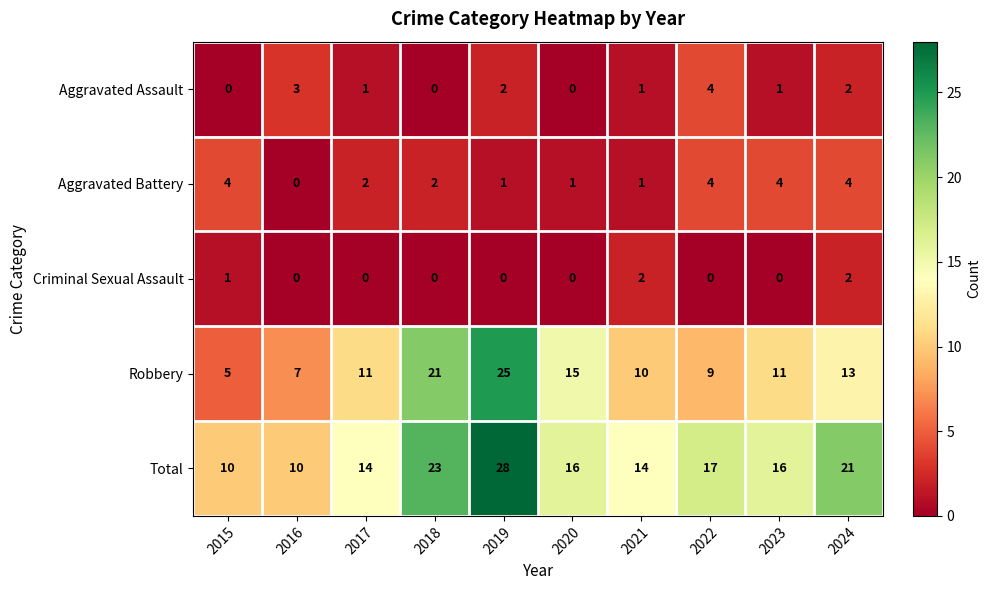

True or false: Criminal Sexual Assault has a value of 0 at 2020.

True